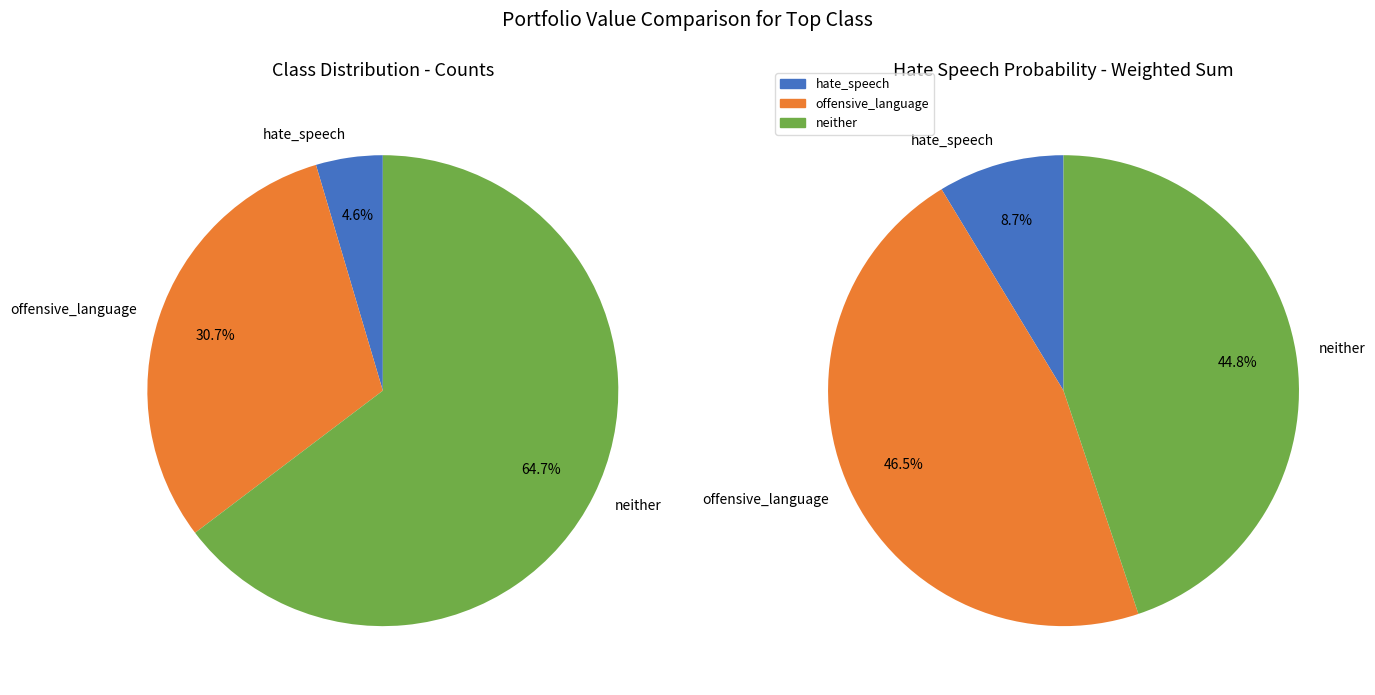

True or false: 4 accounts for 13% of the total.

False